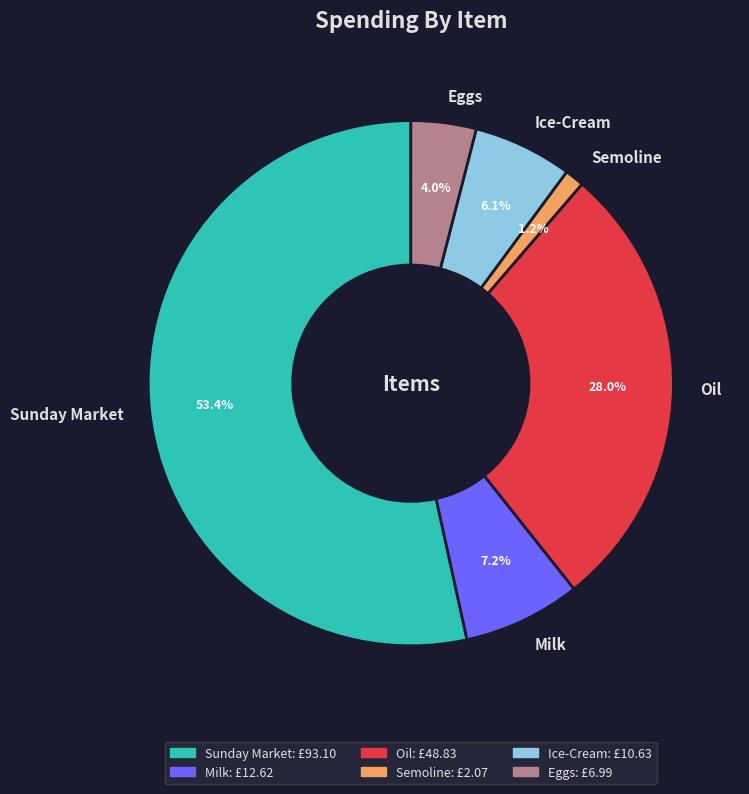

Is there any slice that represents more than half of the pie?

Yes